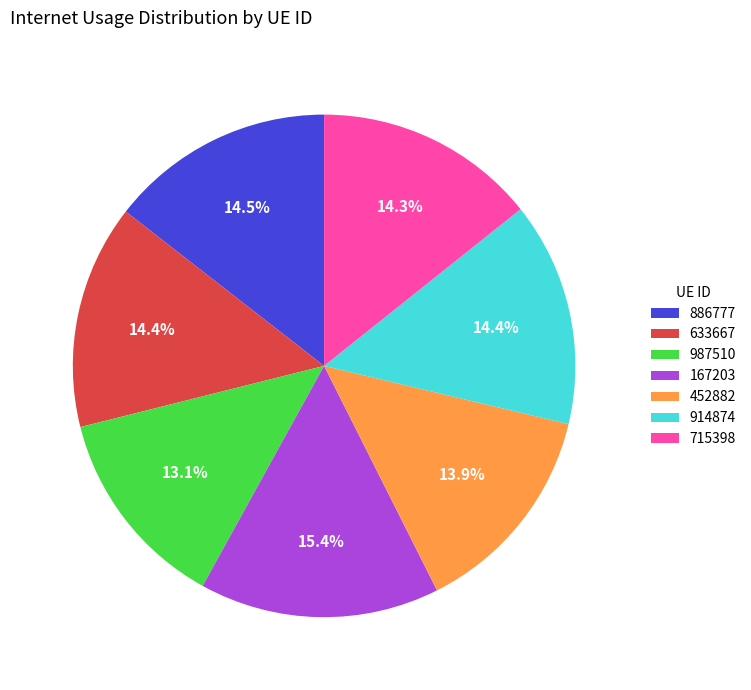

To the nearest percent, what is the difference between the largest and smallest slice percentages?

2%